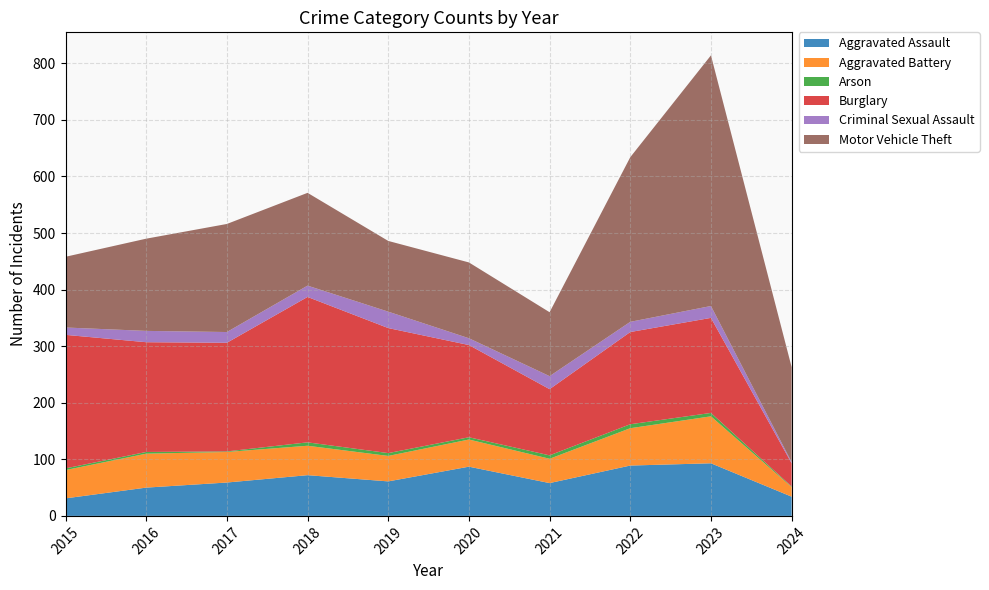

Reading left to right, list all the values displayed in this chart.

Aggravated Assault: 2015=31	2016=50	2017=59	2018=72	2019=61	2020=87	2021=58	2022=89	2023=93	2024=34
Aggravated Battery: 2015=50	2016=60	2017=54	2018=52	2019=45	2020=48	2021=43	2022=66	2023=83	2024=17
Arson: 2015=3	2016=3	2017=1	2018=6	2019=5	2020=4	2021=6	2022=7	2023=6	2024=1
Burglary: 2015=236	2016=194	2017=192	2018=257	2019=221	2020=163	2021=117	2022=163	2023=168	2024=41
Criminal Sexual Assault: 2015=13	2016=20	2017=19	2018=20	2019=29	2020=12	2021=23	2022=18	2023=21	2024=2
Motor Vehicle Theft: 2015=125	2016=163	2017=191	2018=164	2019=125	2020=134	2021=113	2022=291	2023=443	2024=168